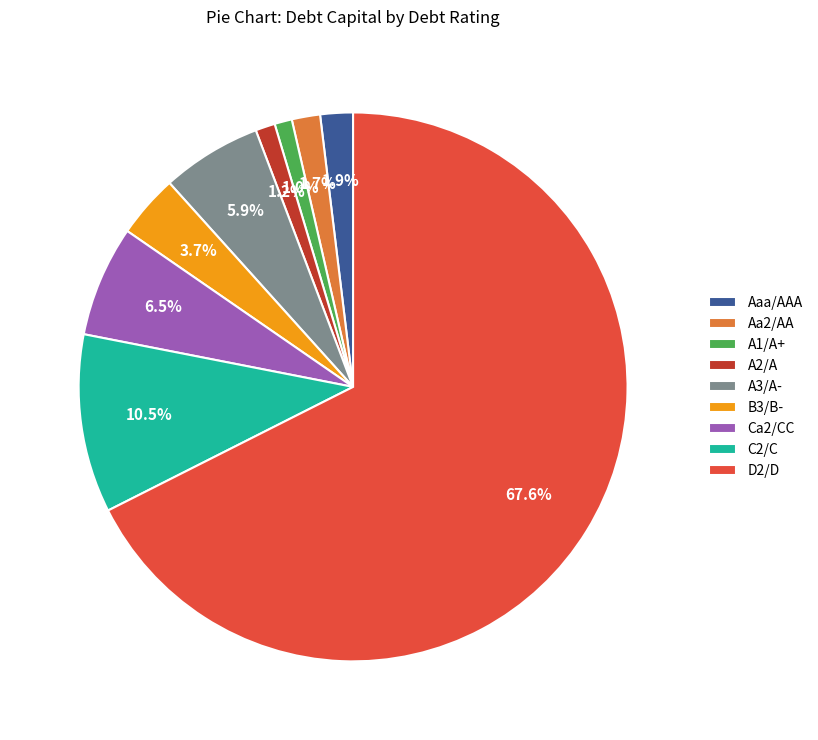

Which category accounts for the majority?

D2/D